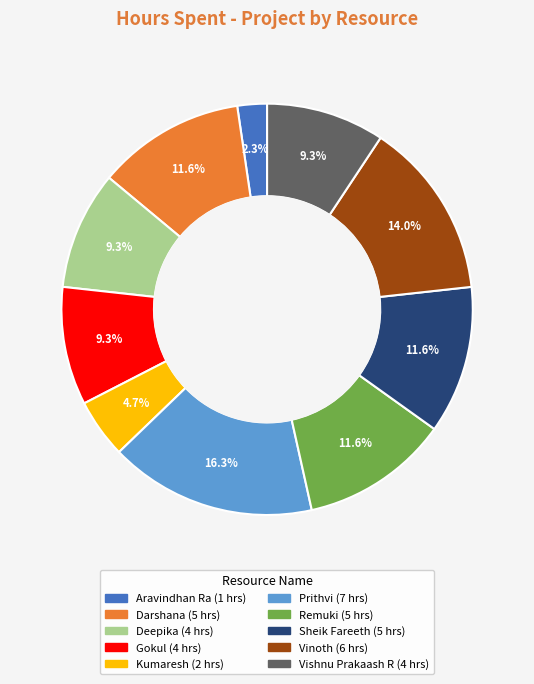

Is it true that Deepika is 21% of the pie?

False